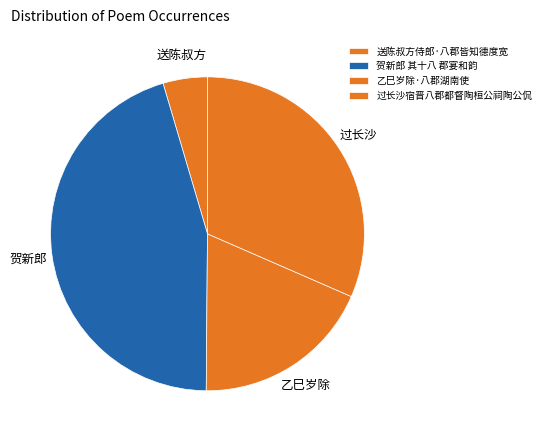

Is there a majority slice in this chart?

No